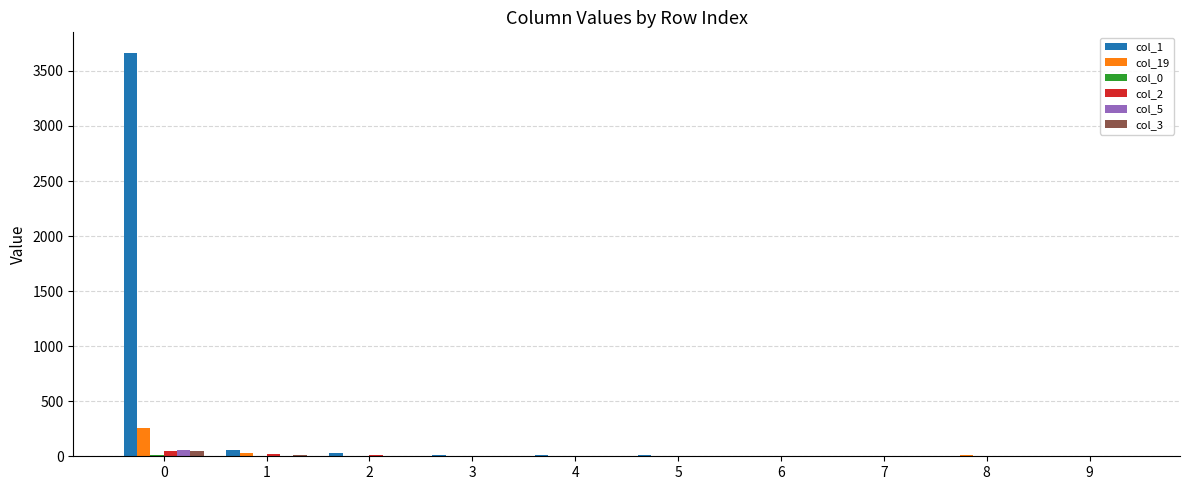

What is the maximum value shown in the chart?

3667